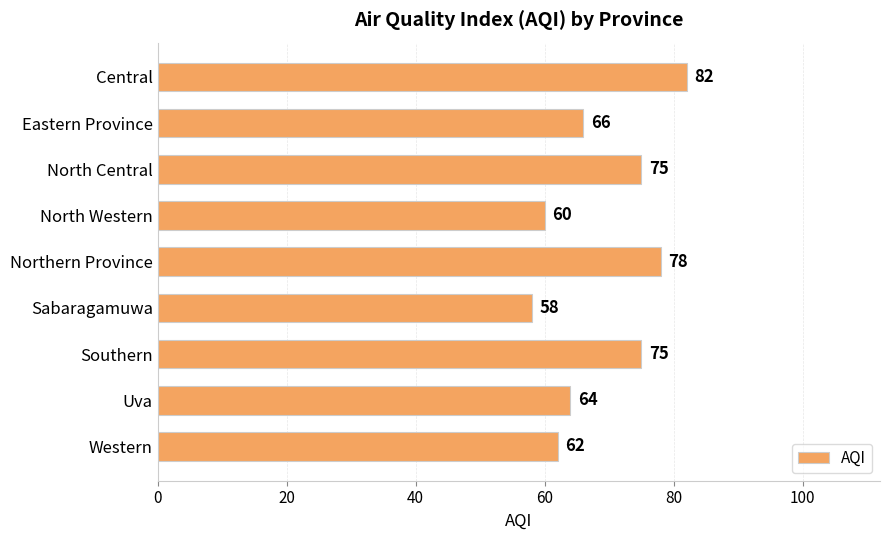

The chart shows a value of 43 at Southern. True or false?

False